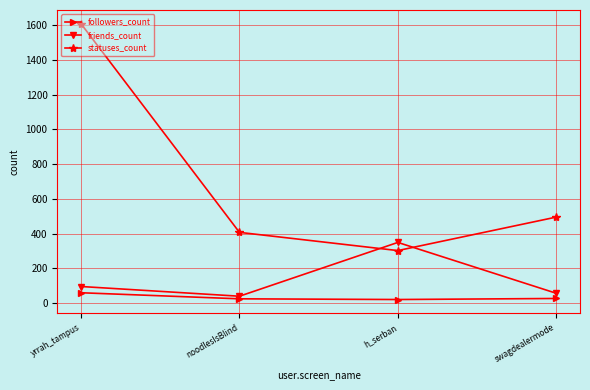

List the series in order of their overall mean, highest first.

statuses_count, friends_count, followers_count